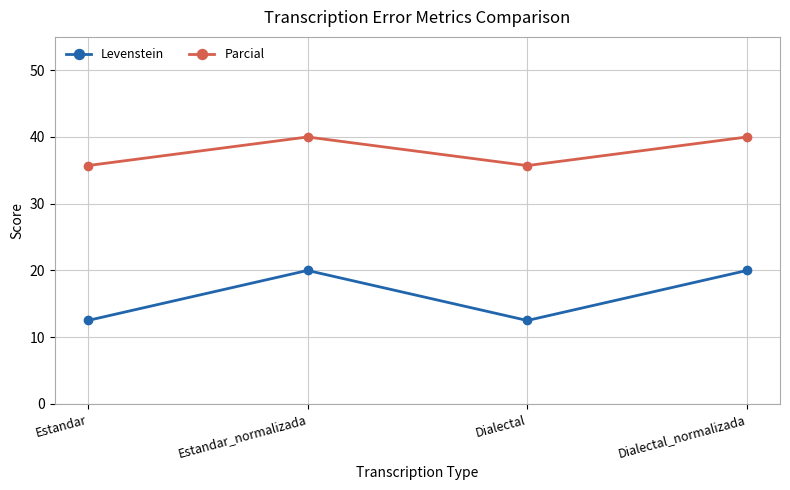

Count the number of data series in this chart.

2